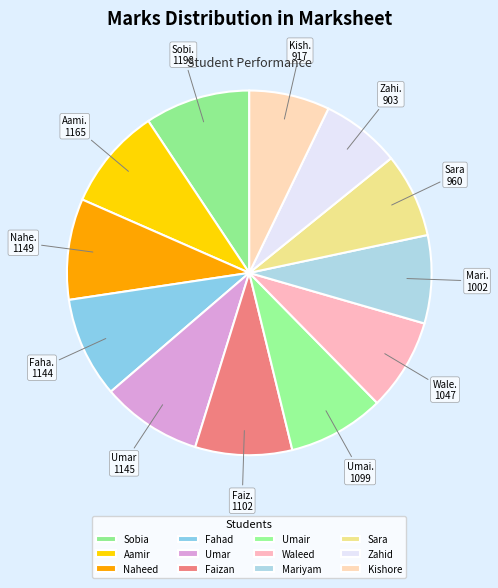

True or false: Umar accounts for 9% of the total.

True